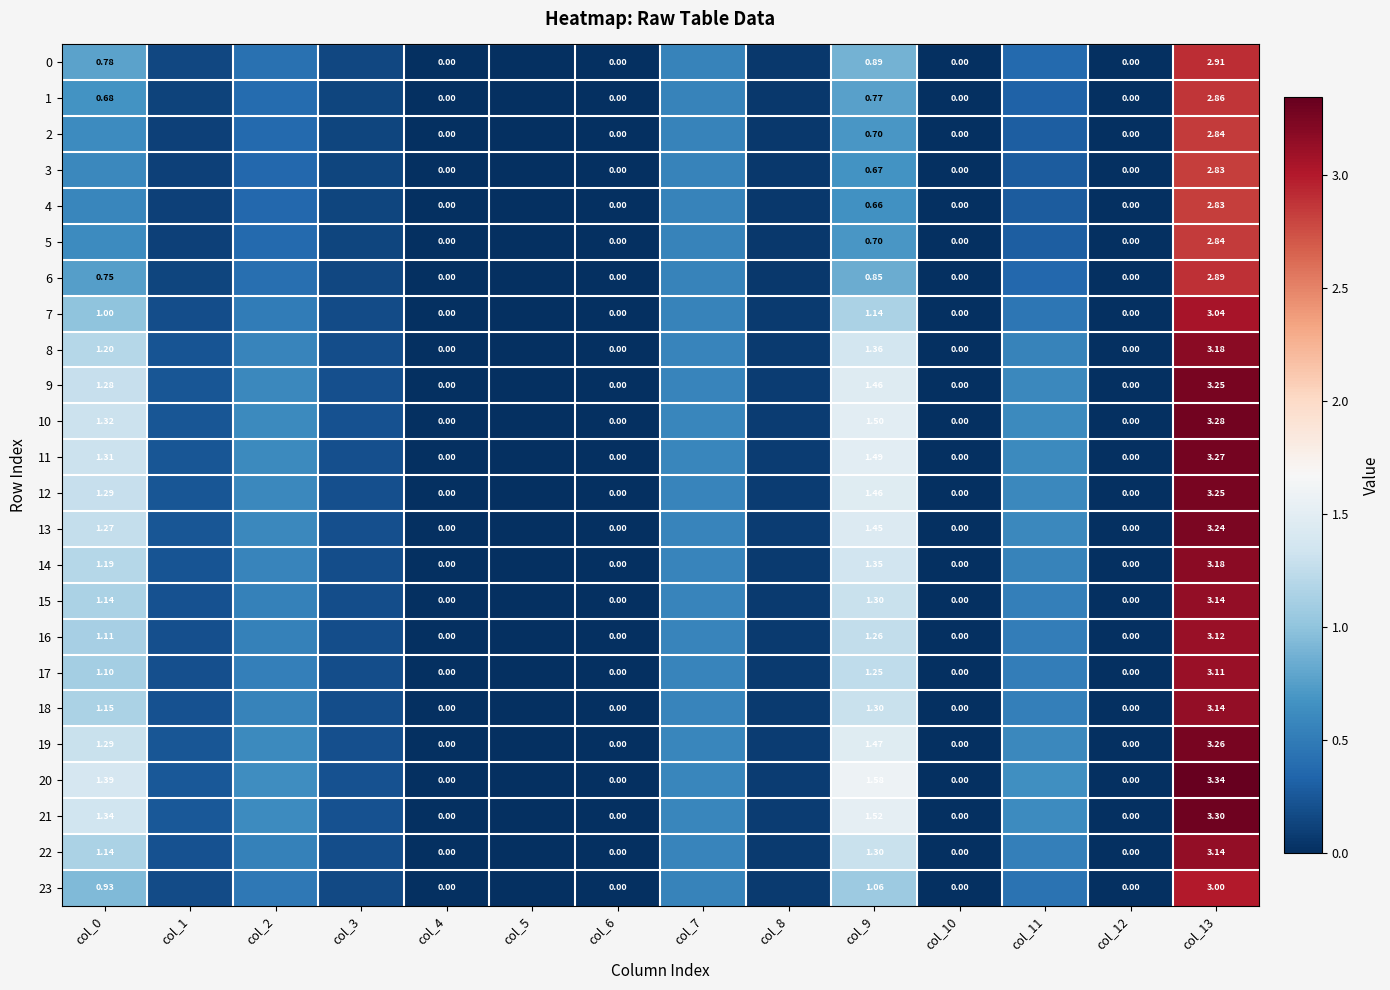

How many data points in 13 are above 0?

10